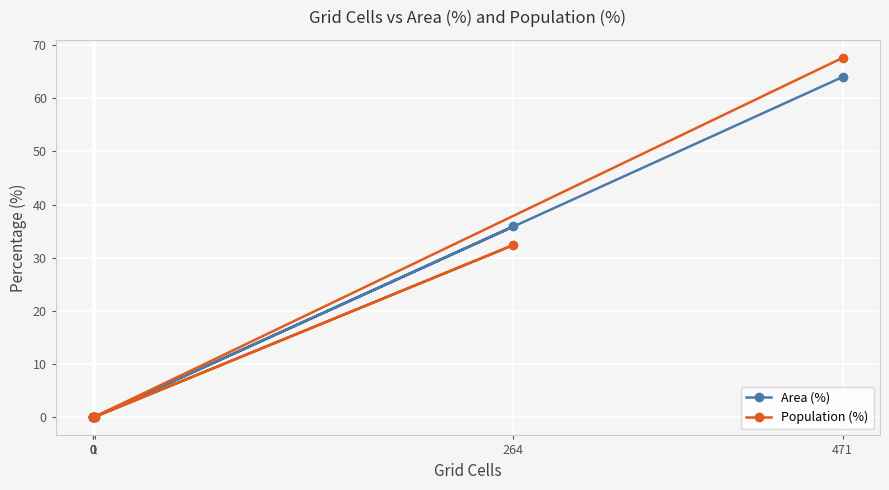

Is this an area chart (filled region under the line)?

No